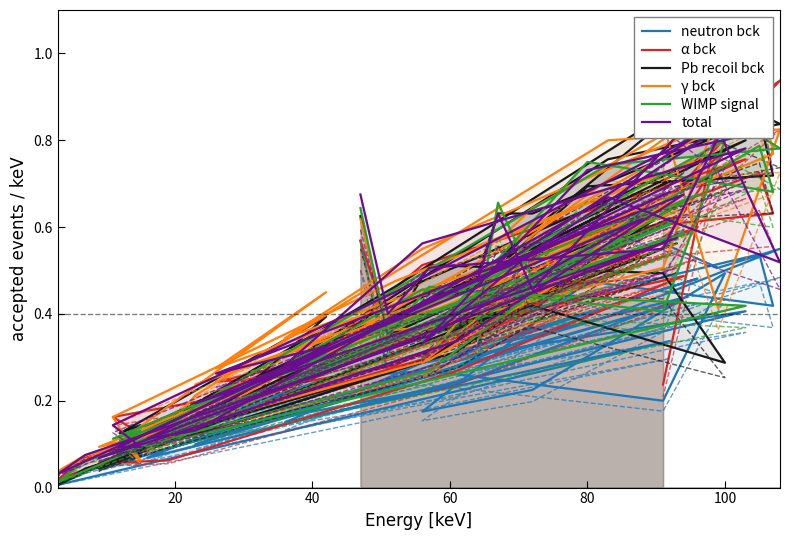

Reading left to right, list all the values displayed in this chart.

neutron bck: 0.6	0.3	0.3	0.2	0.5	0.2	0.2	0.5	0.4	0.5	0.4	0.5	0.3	0.5	0.3	0.1	0.1	0.1	0.2	0.2	0.4	0.2	0.1	0.0	0.4	0.1	0.4	0.3	0.0	0.0	0.3	0.1	0.3	0.4	0.1	0.1	0.4	0.6	0.5	0.6
α bck: 0.6	0.4	0.4	0.6	0.8	0.4	0.3	0.6	0.6	0.7	0.5	0.5	0.4	0.6	0.3	0.2	0.1	0.1	0.3	0.2	0.5	0.3	0.1	0.1	0.6	0.1	0.5	0.3	0.1	0.0	0.5	0.2	0.5	0.8	0.1	0.2	0.5	0.9	0.8	0.2
Pb recoil bck: 0.6	0.3	0.5	0.5	0.3	0.4	0.3	0.7	0.7	0.8	0.6	0.6	0.5	0.9	0.5	0.1	0.1	0.1	0.4	0.2	0.7	0.3	0.1	0.0	0.6	0.2	0.7	0.3	0.0	0.0	0.7	0.3	0.5	0.8	0.1	0.1	0.8	0.8	0.9	0.8
γ bck: 0.6	0.4	0.4	0.5	0.9	0.6	0.3	0.6	0.8	0.9	0.6	0.6	0.6	0.8	0.5	0.2	0.1	0.1	0.5	0.3	0.7	0.4	0.1	0.1	0.6	0.2	0.6	0.3	0.1	0.0	0.7	0.3	0.6	0.9	0.1	0.2	0.8	0.8	0.4	0.8
WIMP signal: 0.6	0.3	0.5	0.4	0.8	0.6	0.3	0.8	0.7	0.8	0.5	0.7	0.4	0.7	0.4	0.1	0.1	0.1	0.3	0.2	0.6	0.4	0.1	0.1	0.6	0.2	0.6	0.3	0.1	0.0	0.6	0.3	0.5	0.4	0.1	0.2	0.7	0.8	0.9	0.8
total: 0.7	0.4	0.5	0.6	0.8	0.5	0.3	0.7	0.8	1.0	0.5	0.6	0.5	0.8	0.5	0.1	0.1	0.1	0.3	0.3	0.7	0.3	0.1	0.1	0.6	0.2	0.6	0.3	0.1	0.0	0.7	0.3	0.6	0.8	0.1	0.1	0.7	0.5	0.8	0.9